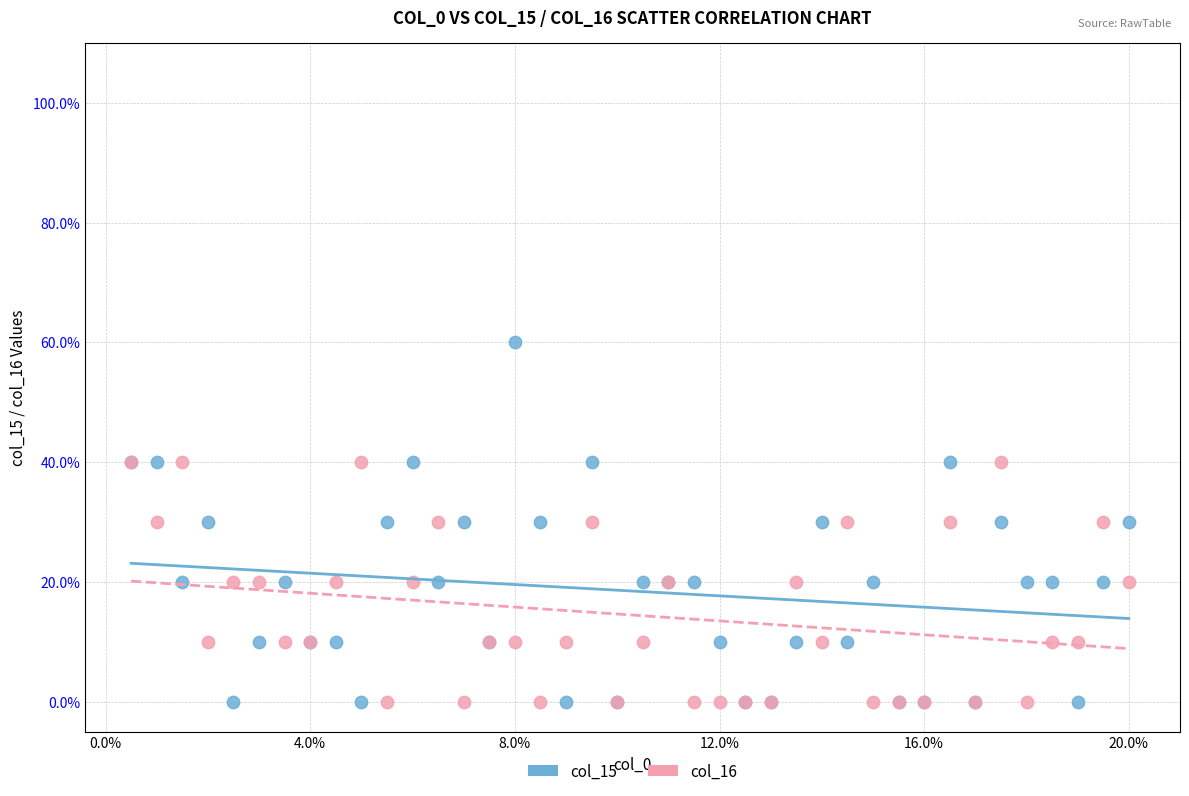

Which series has the widest spread of Y values?

col_15